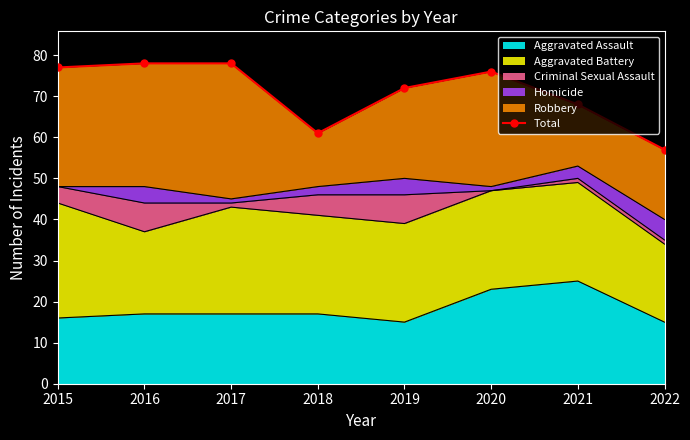

What is the difference between the maximum and minimum values?

21